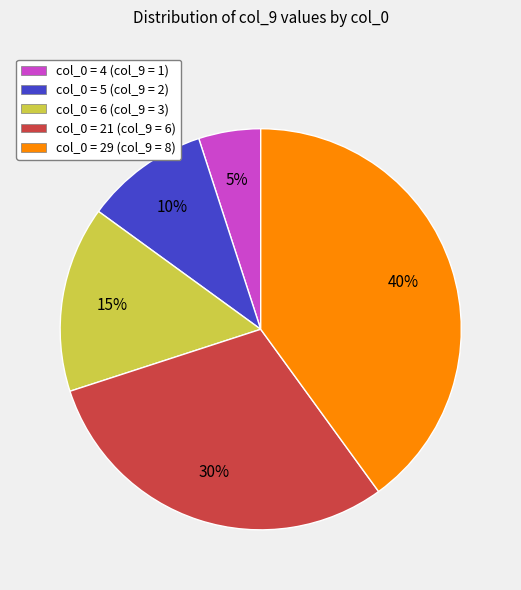

Does any single category account for the majority?

No